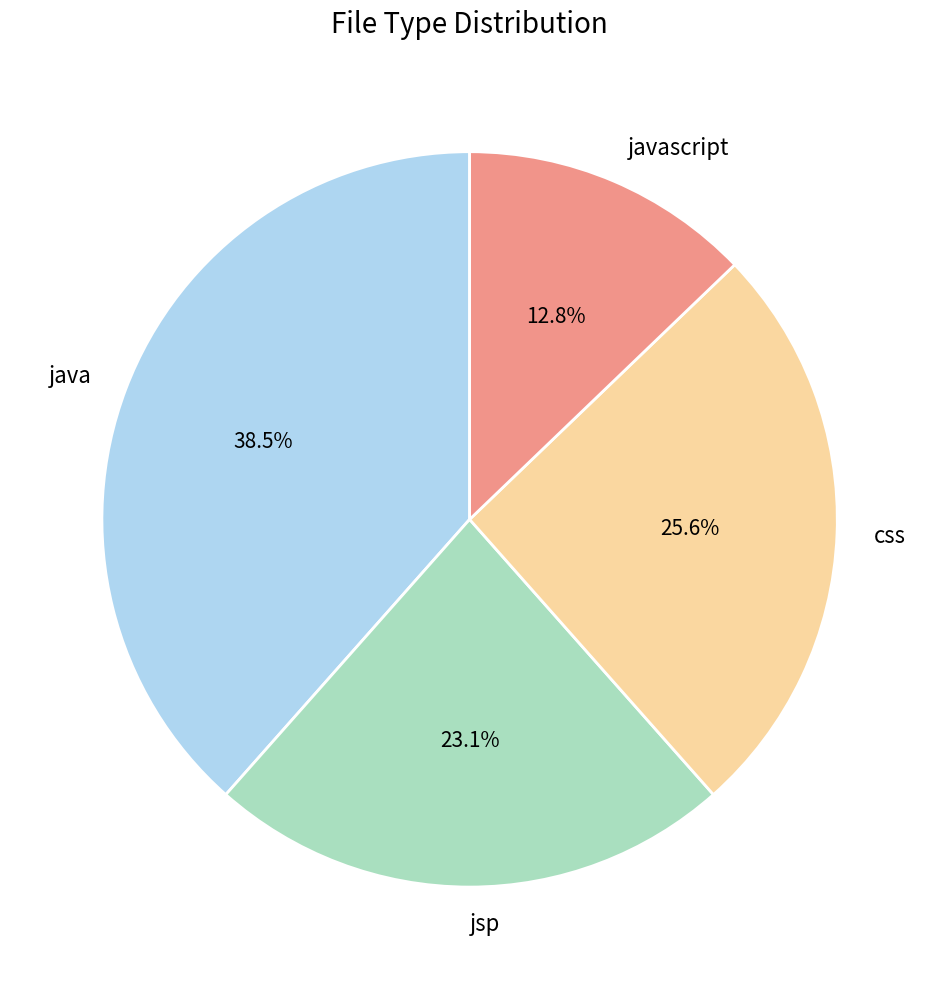

Which category has the smallest portion of the pie?

javascript